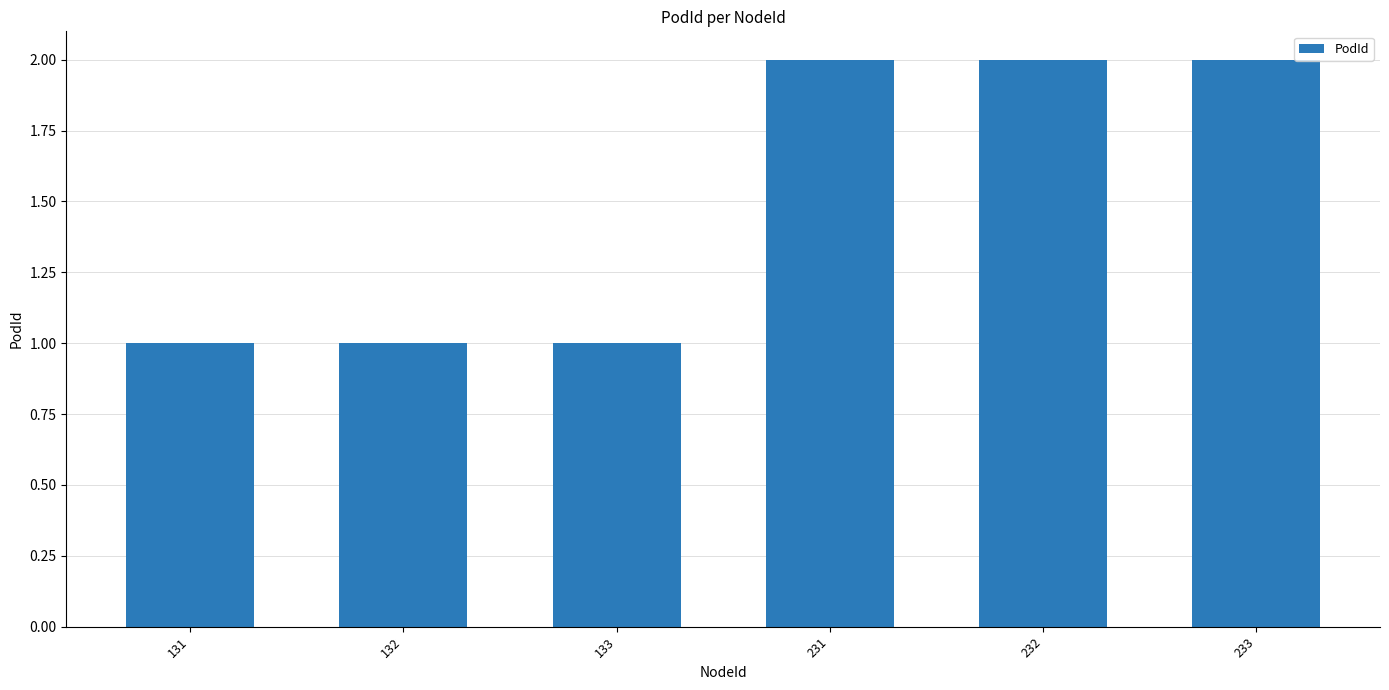

Approximately how many times larger is the value at 131 compared to 233?

0.5